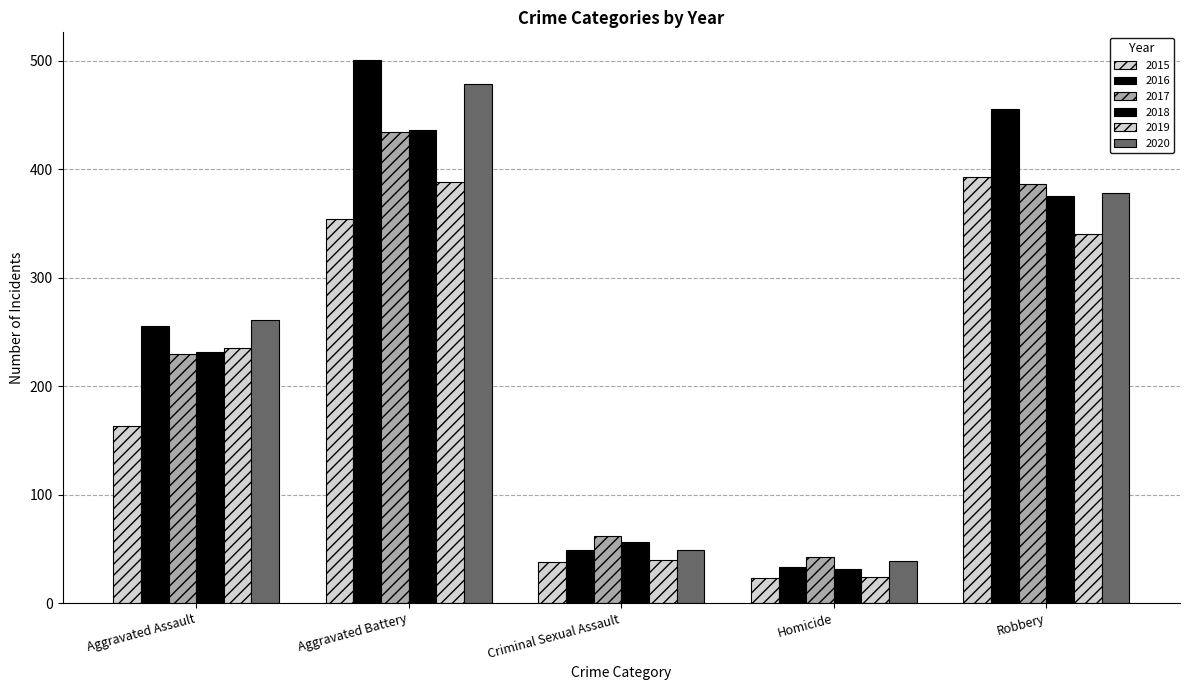

What is the difference between the maximum and second lowest values in the 2015 series?

355